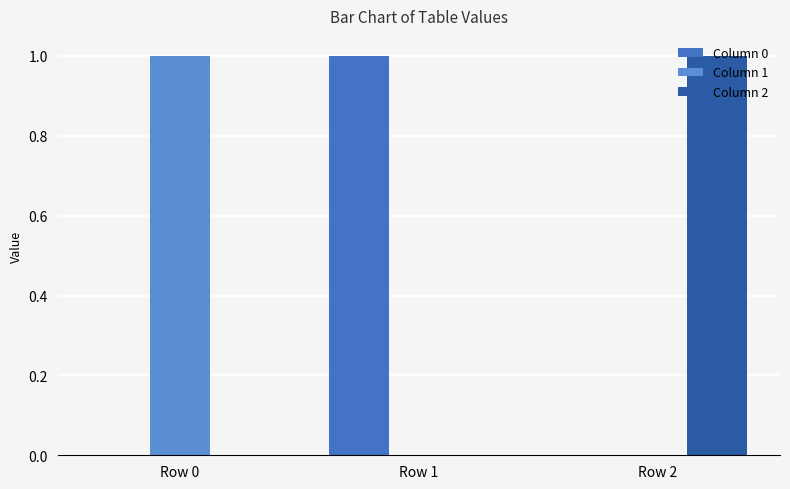

Which label corresponds to the smallest value in the chart?

Row 2